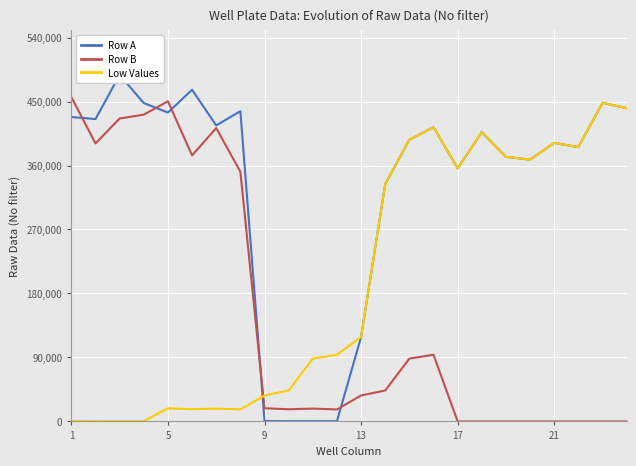

List the series in order of their overall mean, lowest first.

Row B, Low Values, Row A